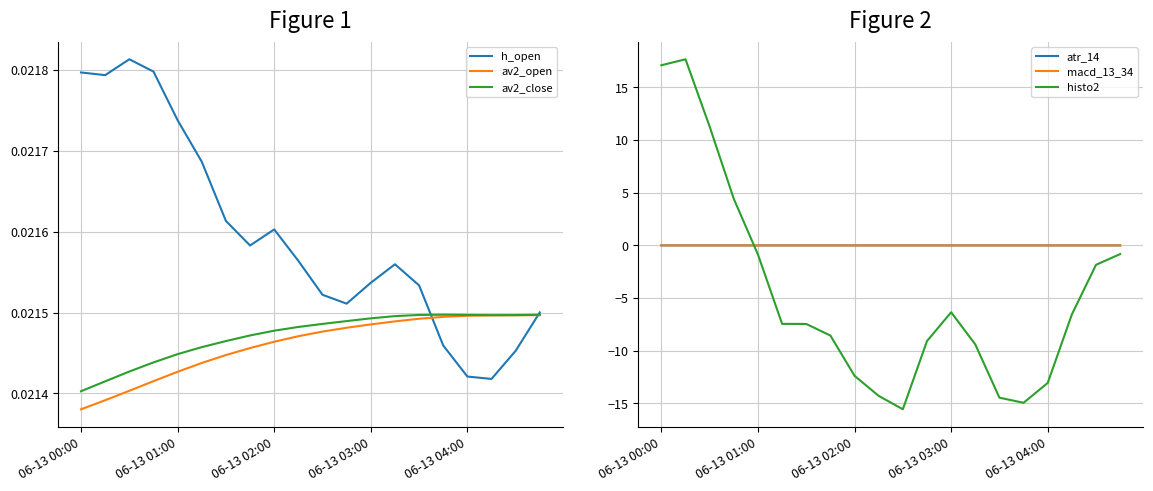

What are all the series names shown in the legend?

h_open, av2_open, av2_close, atr_14, macd_13_34, histo2